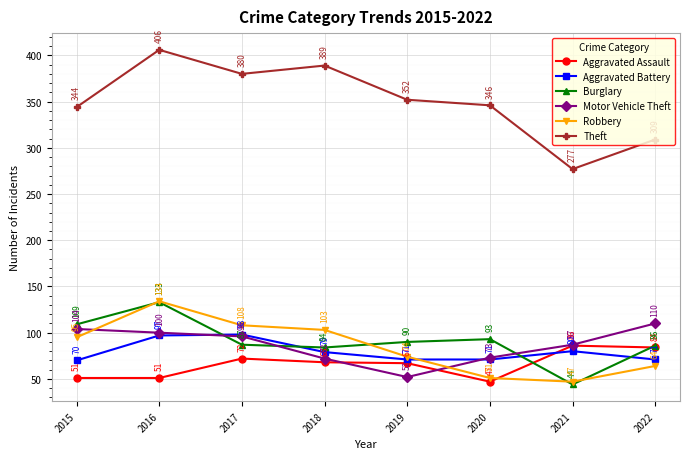

At which category does Theft reach its first local valley?

2017